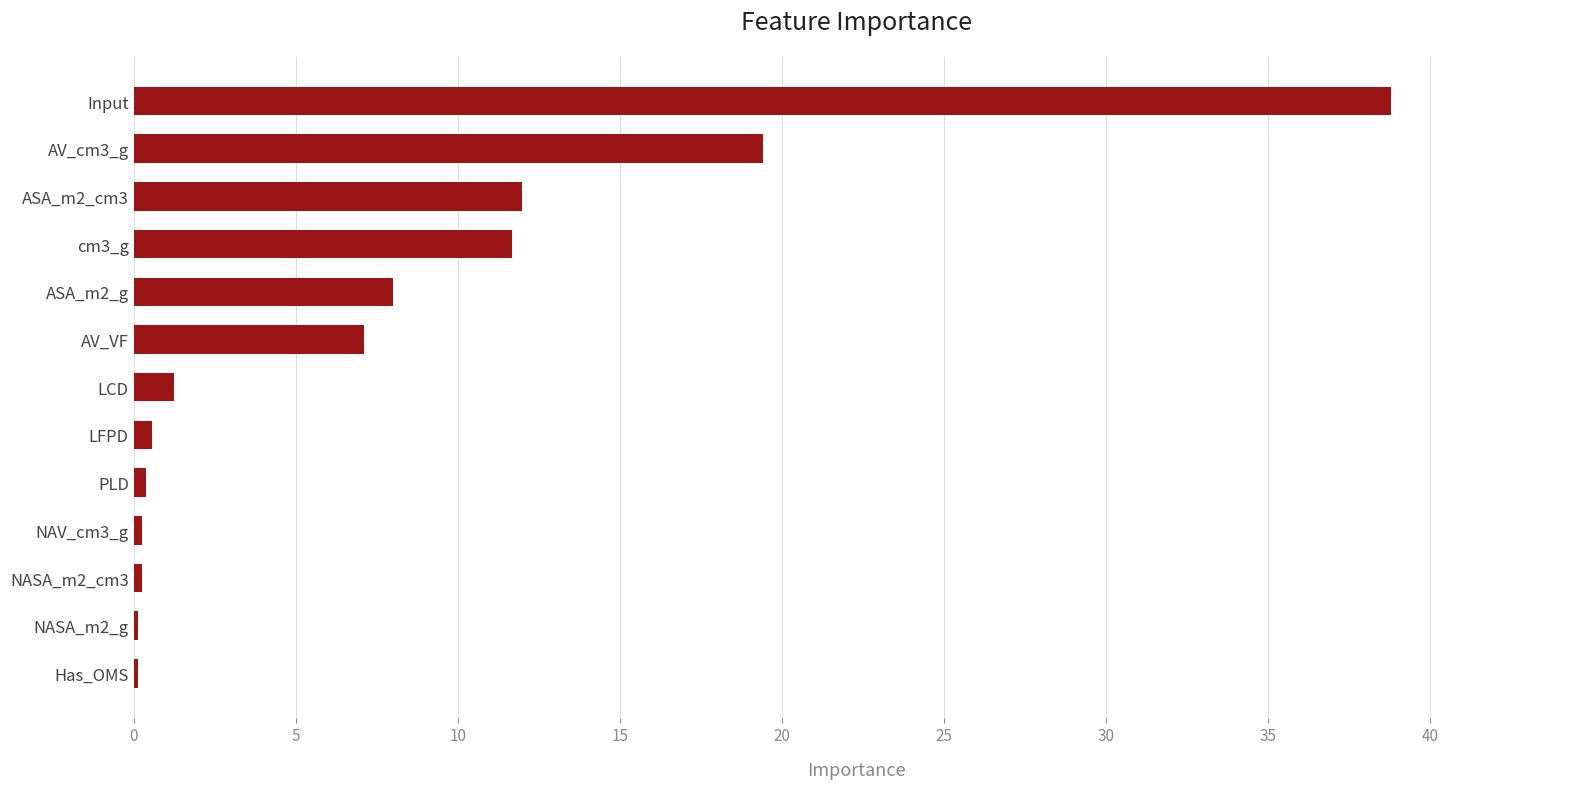

The value at AV_cm3_g is 19.4. True or false?

True